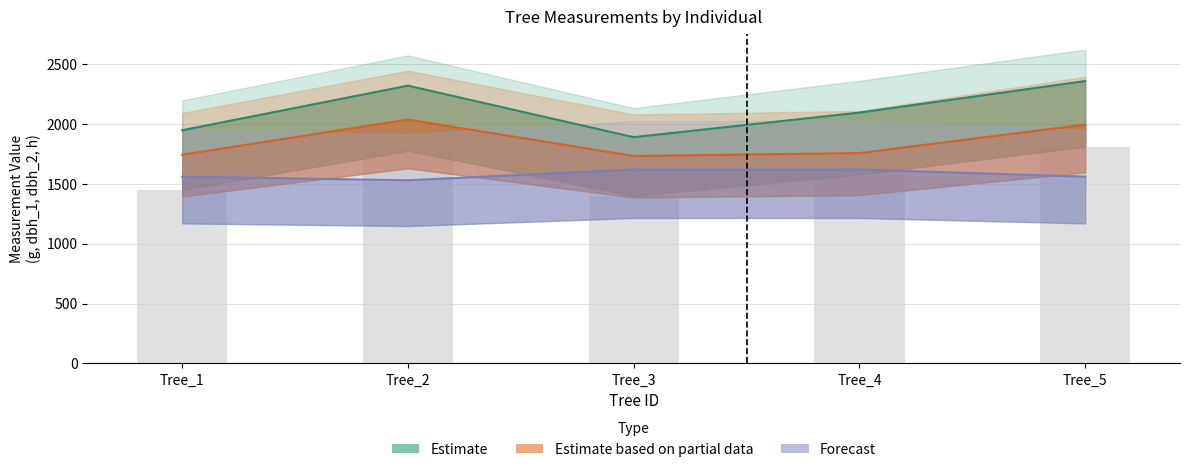

What is the sum of the values at Tree_4 and Tree_5?

3389.3